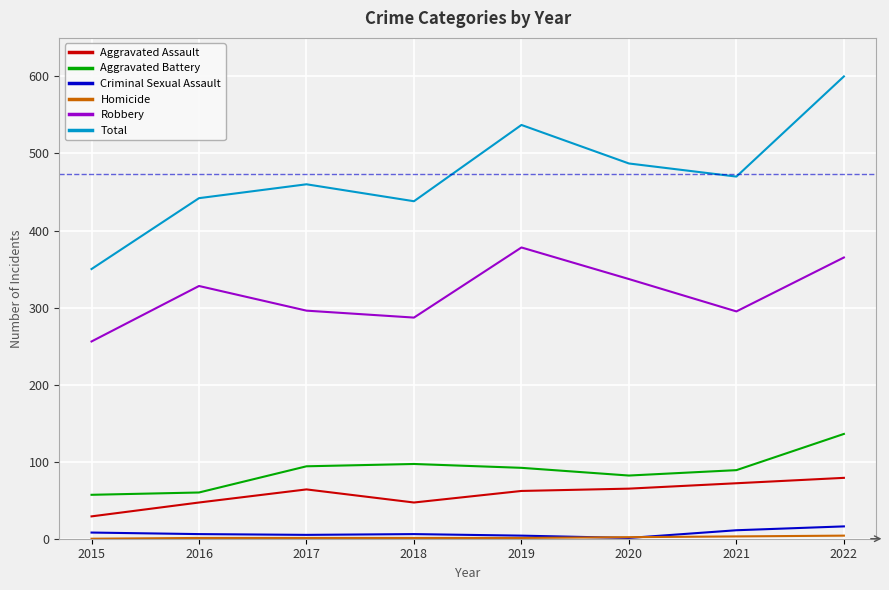

True or false: Aggravated Assault and Total cross at least once.

False